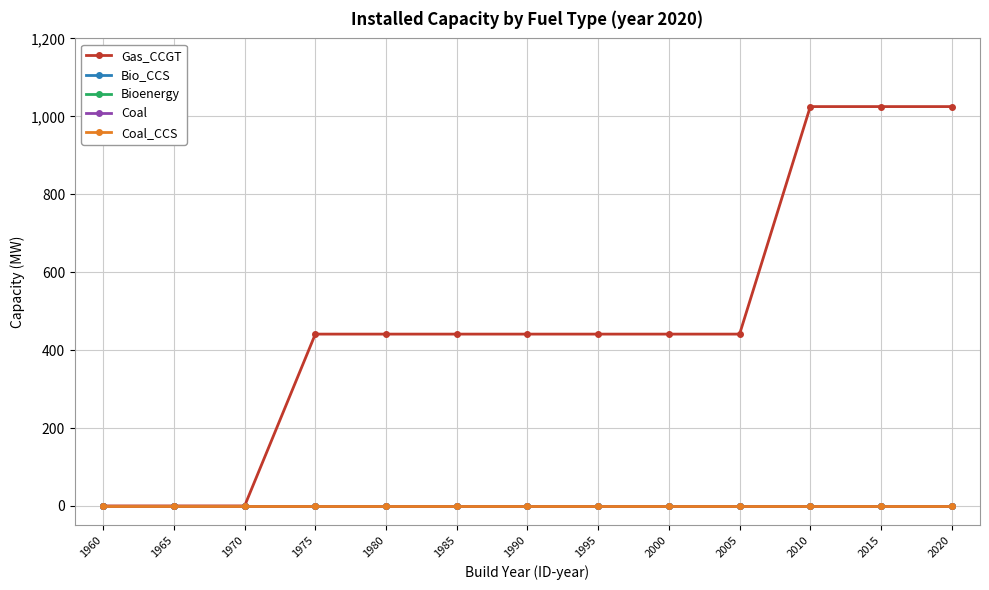

Does the chart have visible grid lines?

Yes